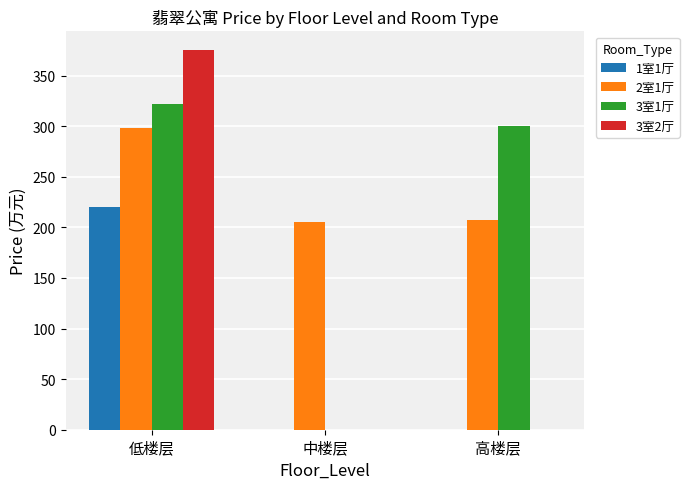

At which category is the sum across all series the highest?

低楼层